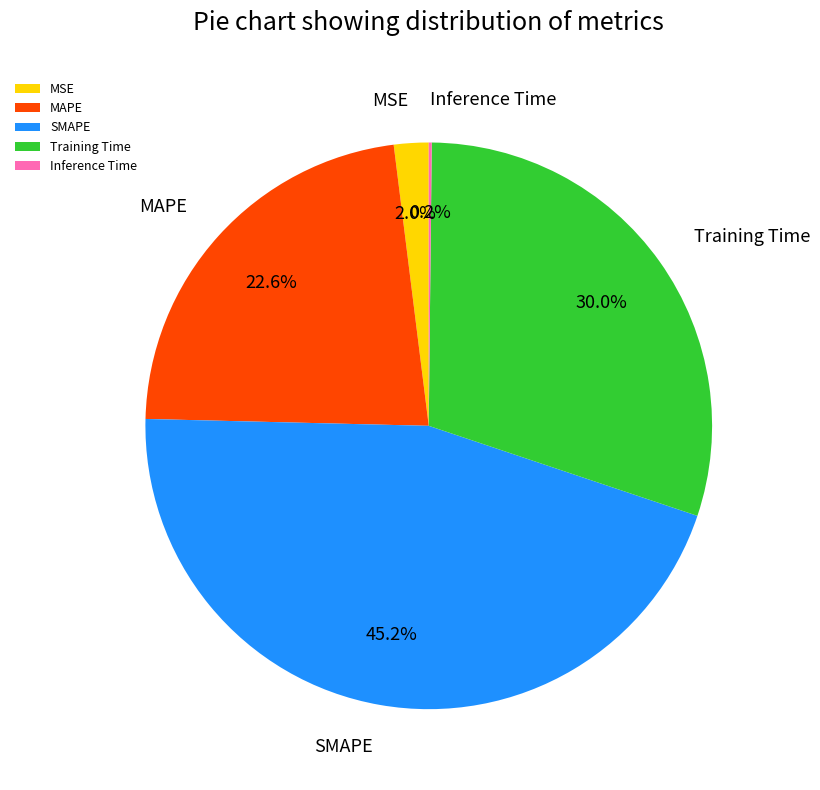

How much of the chart is everything except MAPE?

77.4%